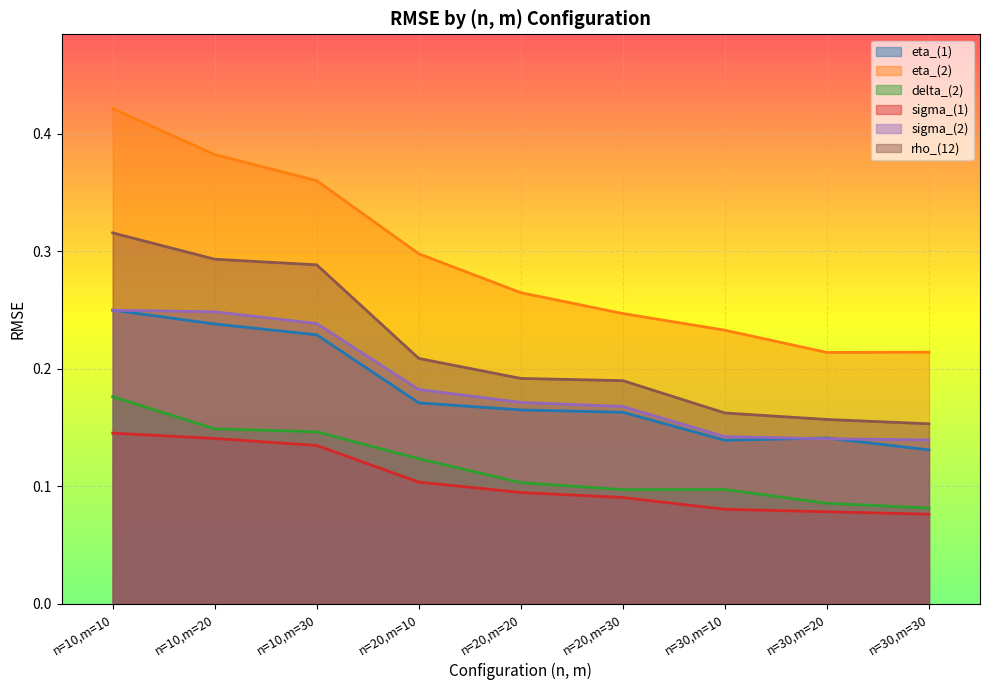

True or false: sigma_(2) has a value of 0.2 at n=10,m=20.

True